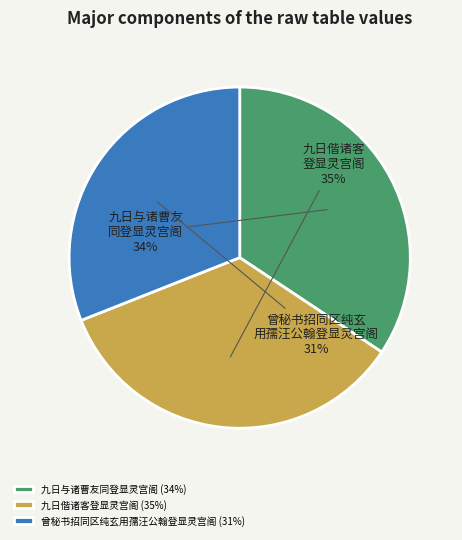

Combined, do 曾秘书招同区纯玄用孺汪公翰登显灵宫阁 (31%) and 九日偕诸客登显灵宫阁 (35%) account for over 50%?

Yes